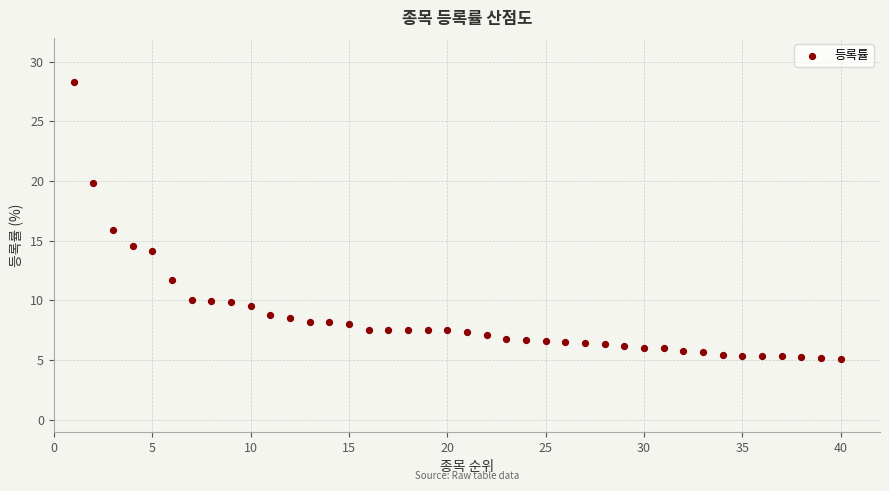

What is the range of X values (max minus min)?

39.0